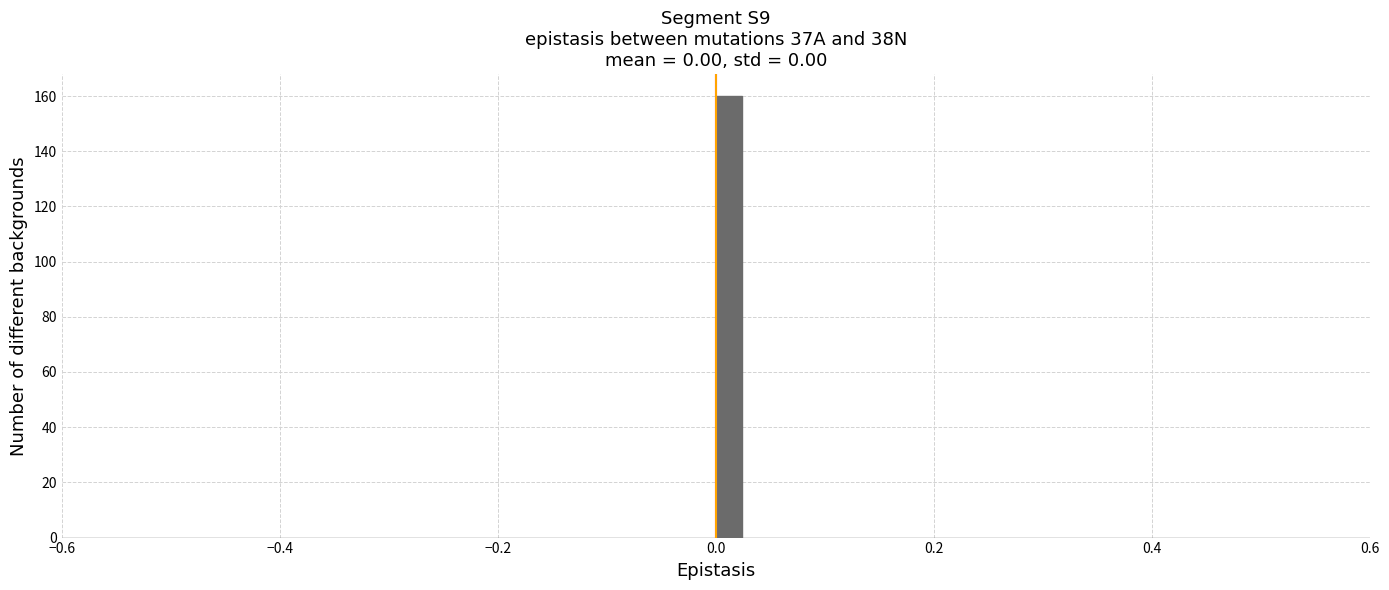

Read against the x-axis, roughly where is the centre of the tallest bar?

0.02